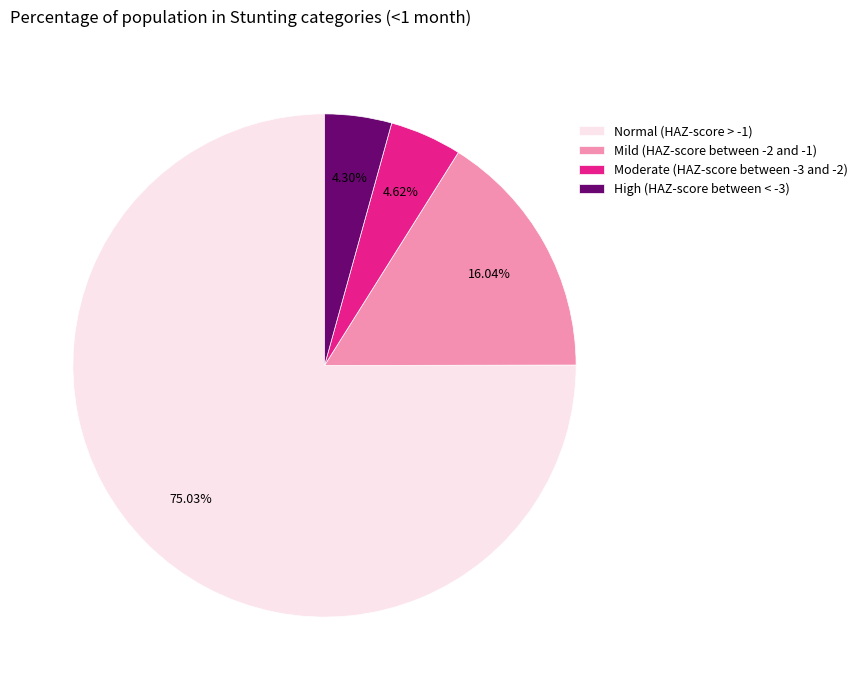

Which has a higher value, Moderate (HAZ-score between -3 and -2) or Normal (HAZ-score > -1)?

Normal (HAZ-score > -1)